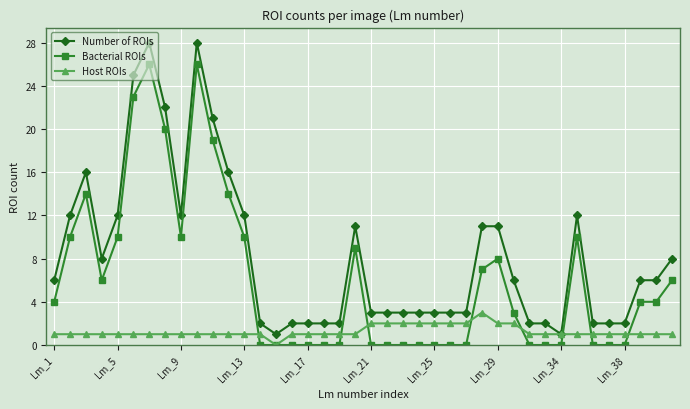

Does the chart display data point markers on the line(s)?

Yes